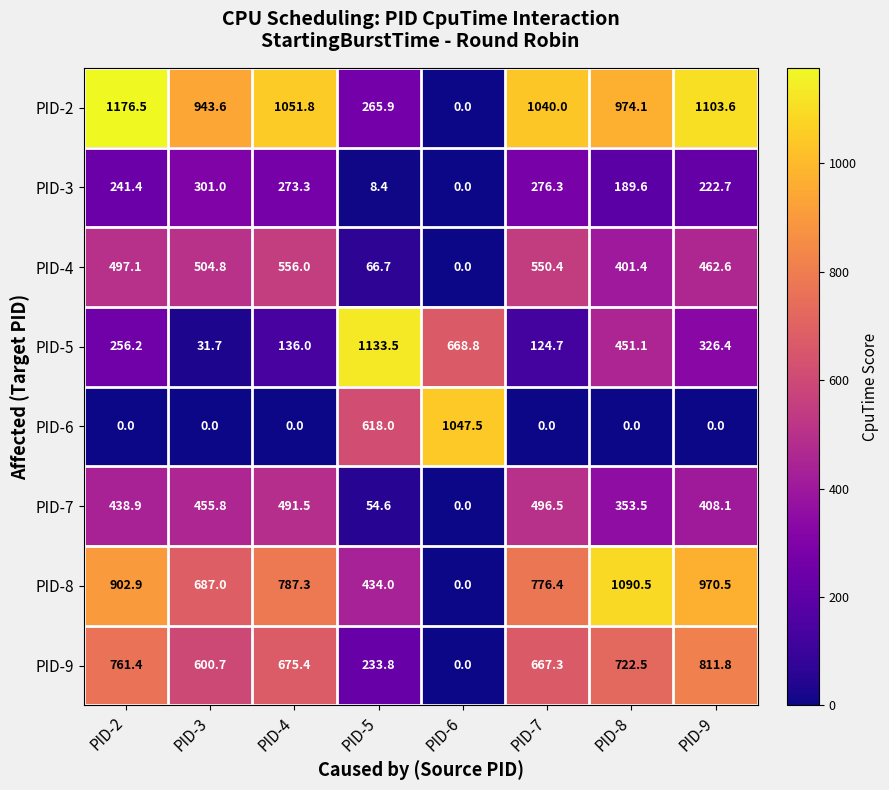

Count the number of data series in this chart.

8